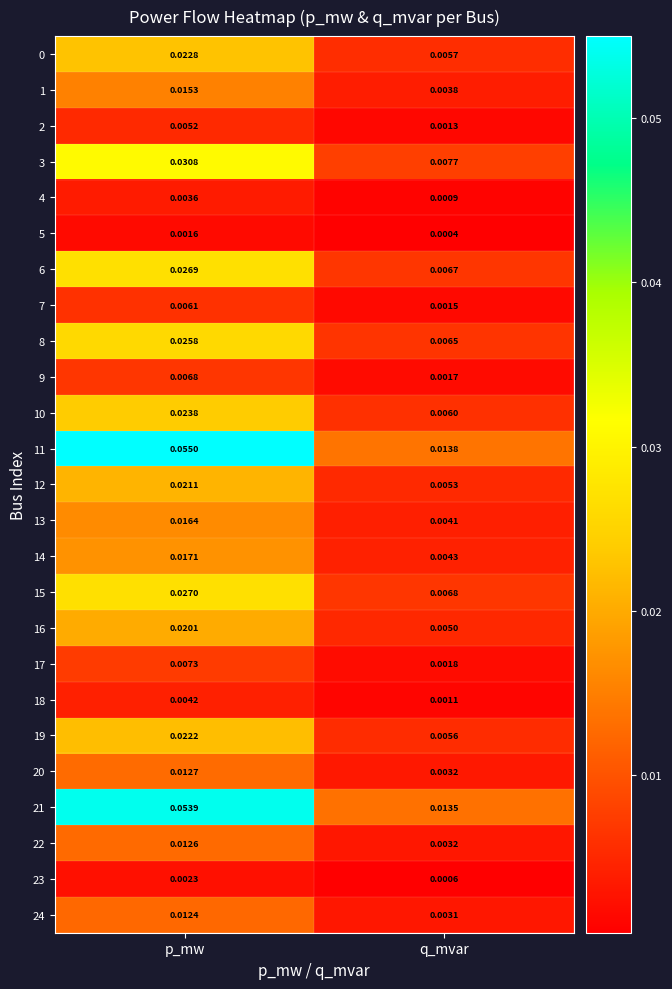

Which label corresponds to the largest value in the chart?

p_mw